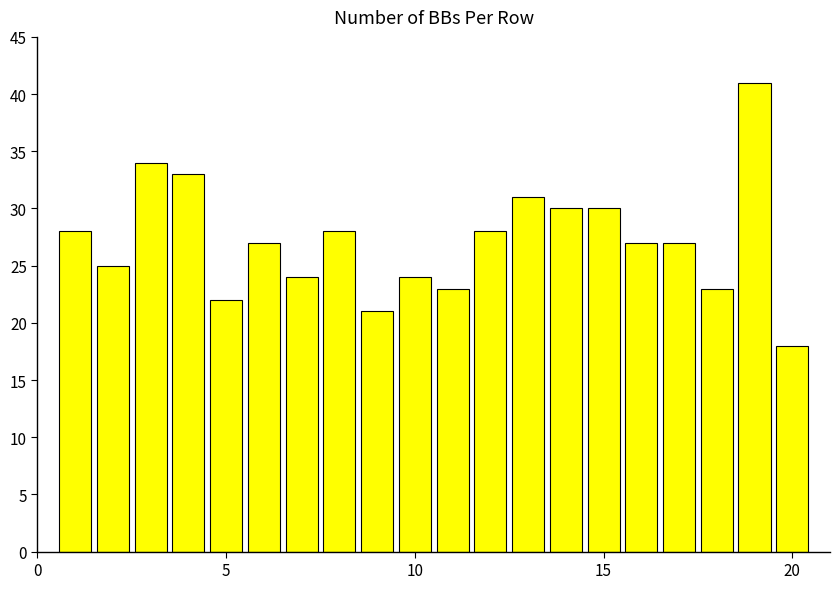

What is the difference between the maximum and second lowest values?

20